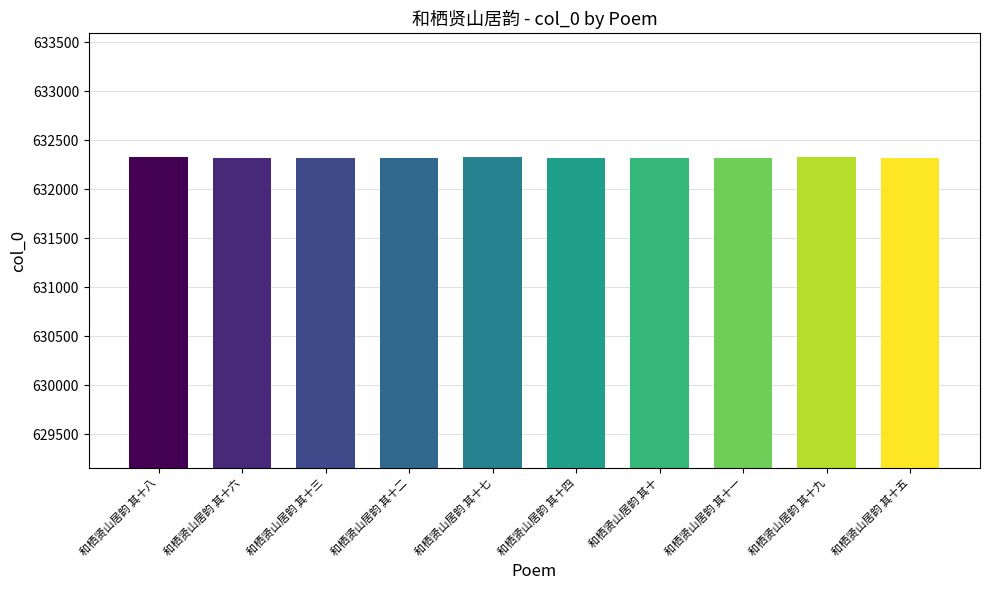

Read the value at 和栖贤山居韵 其十八.

632326